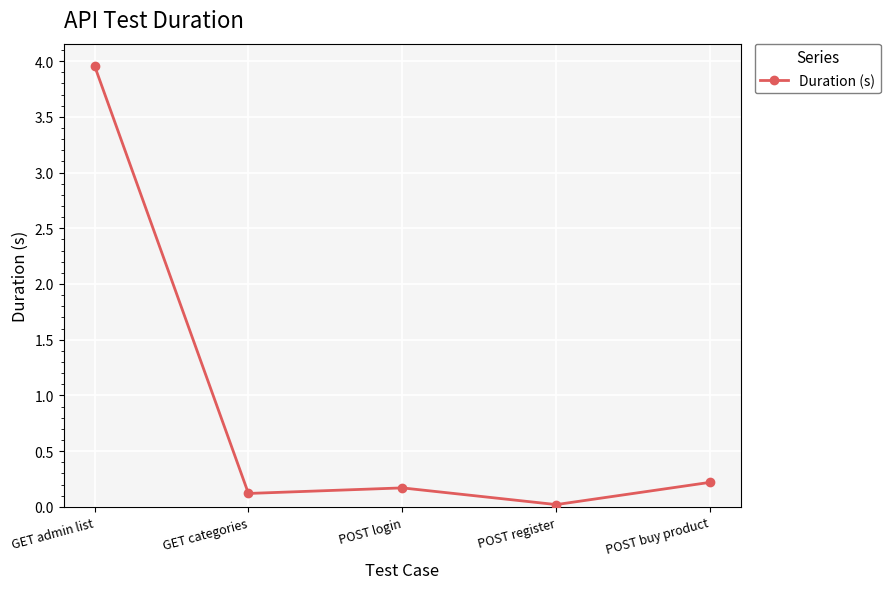

What is the difference between the maximum and minimum values?

3.9